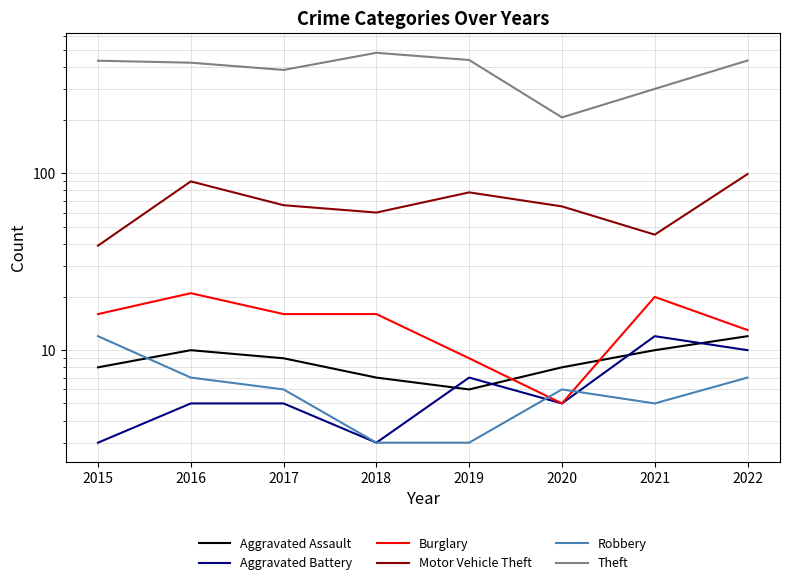

How many lines are shown in the chart?

6